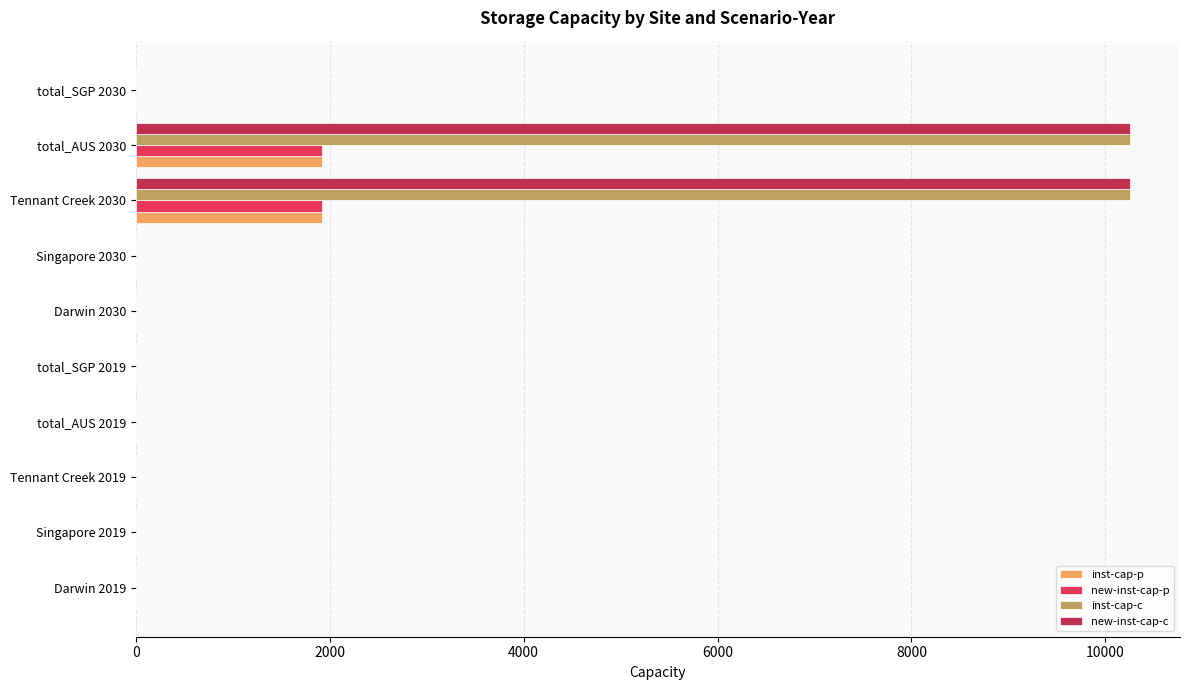

What is the greatest value displayed?

10256.8